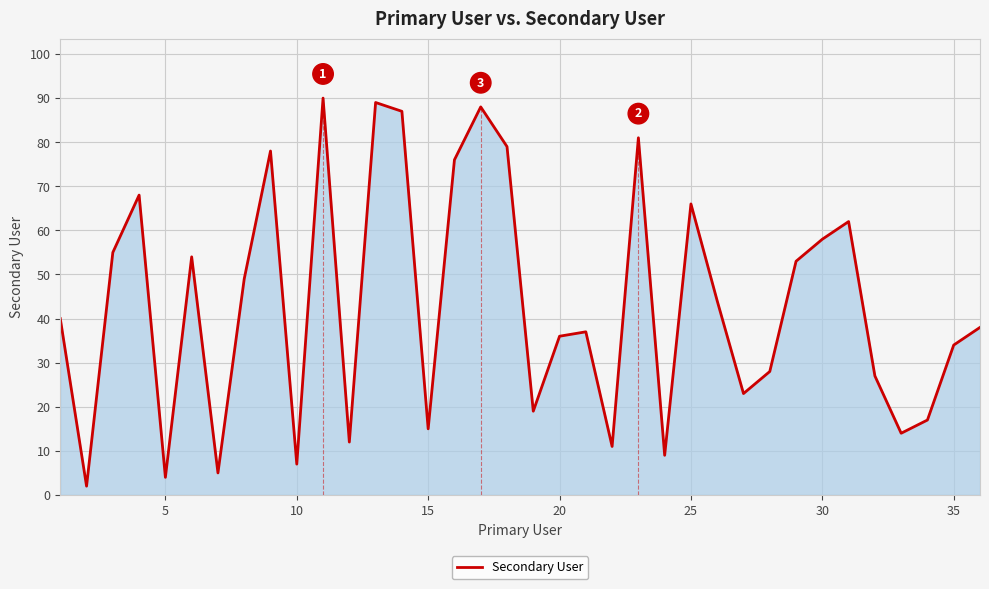

What is the difference between the maximum and minimum values?

88